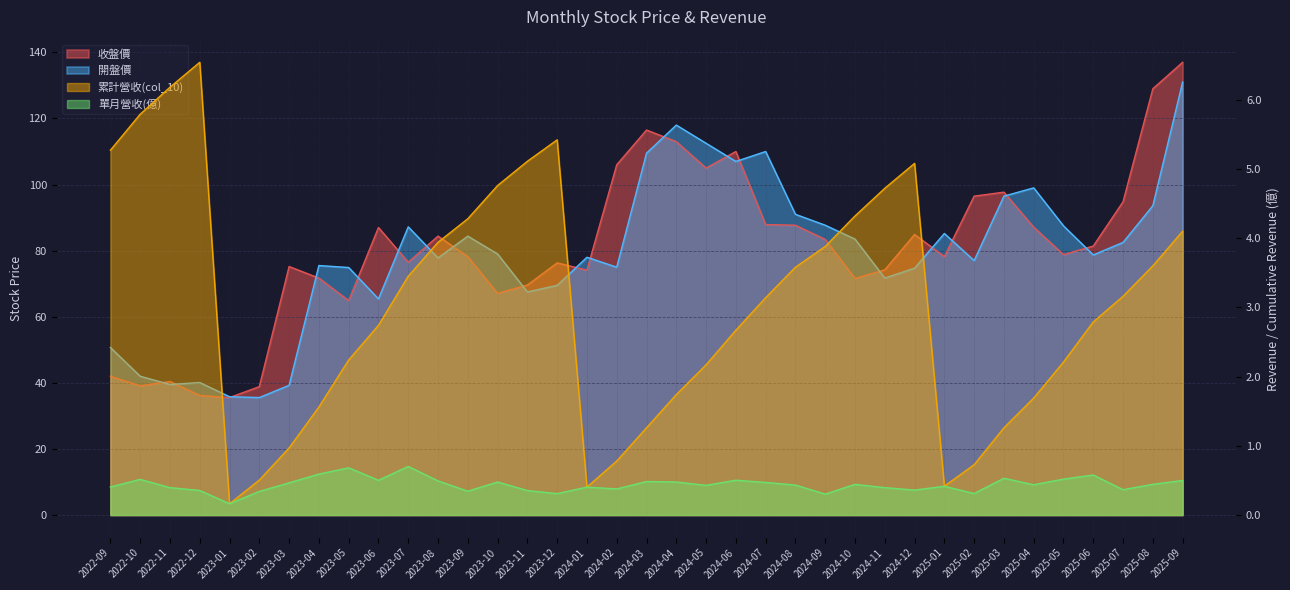

What is the difference between the 開盤價 values at 2024-08 and 2023-01?

55.2